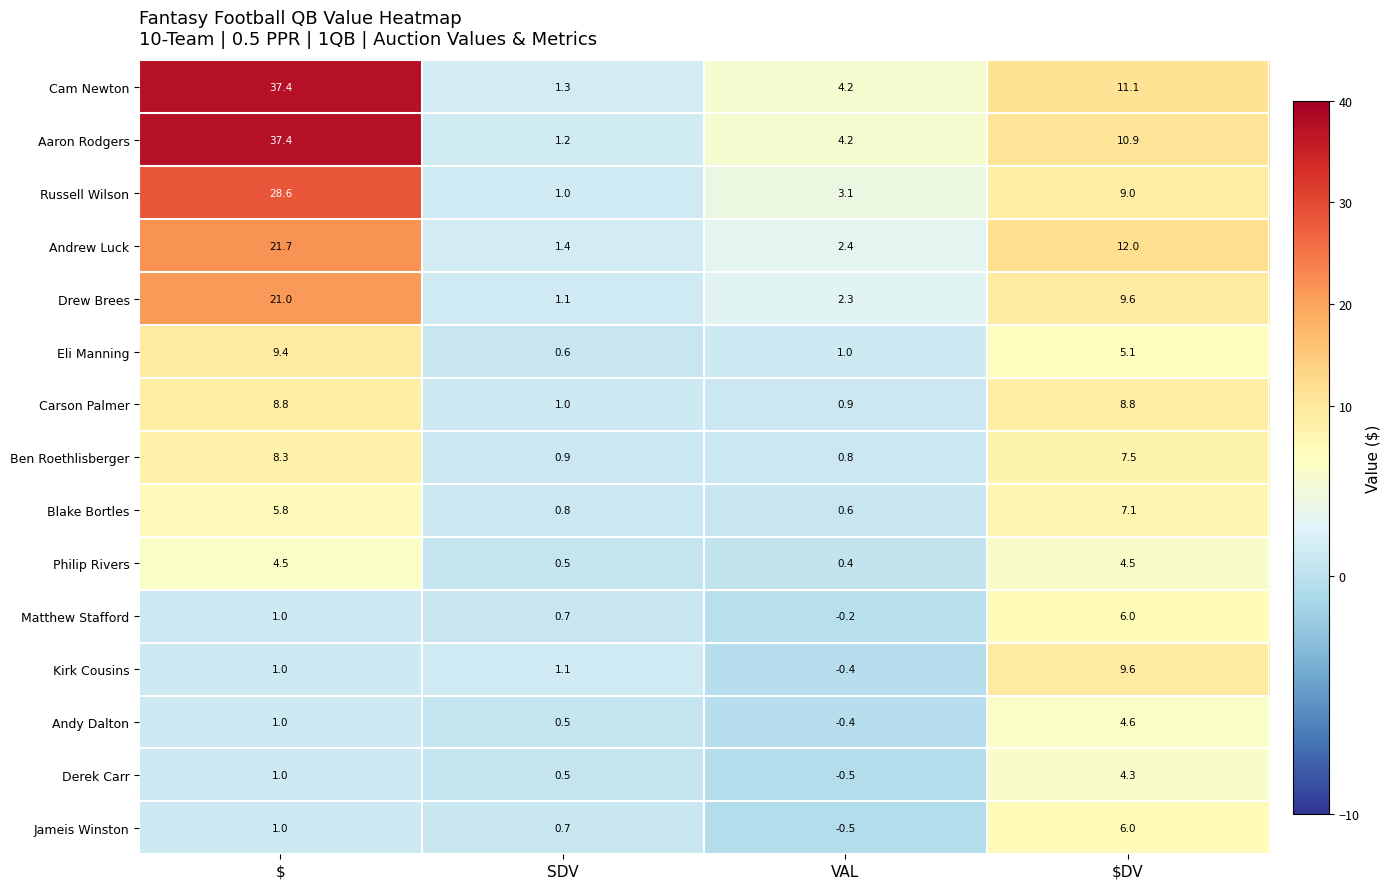

Count the number of categories in the chart.

4